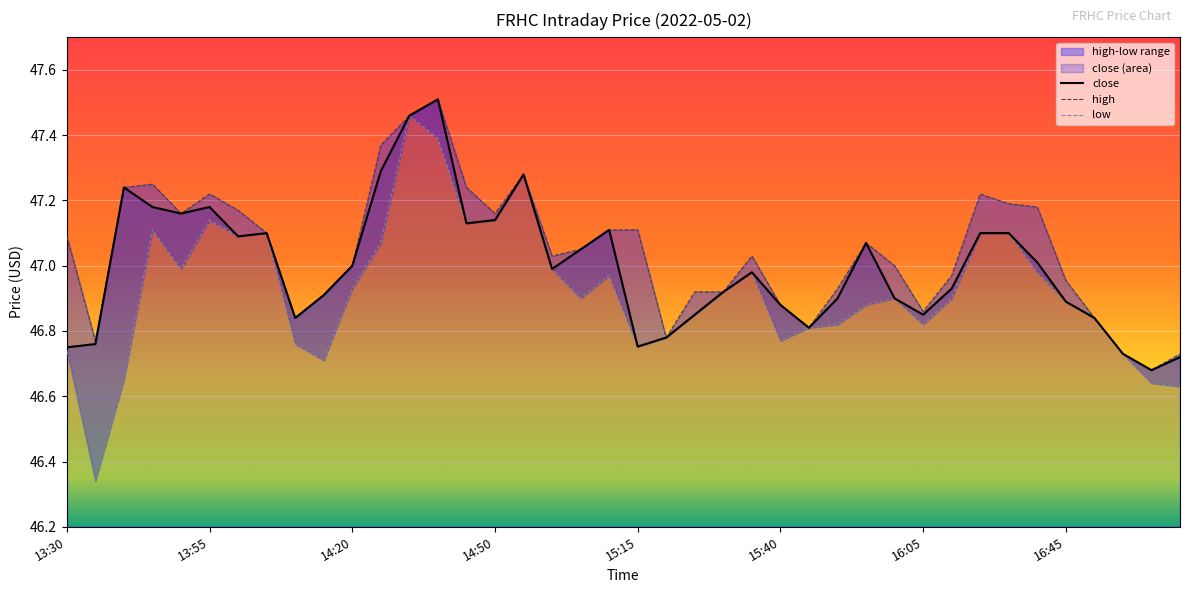

The close series shows 17.6 at 15:40. True or false?

False